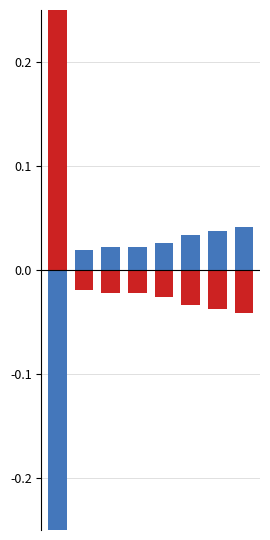

How many positive values are there?

1